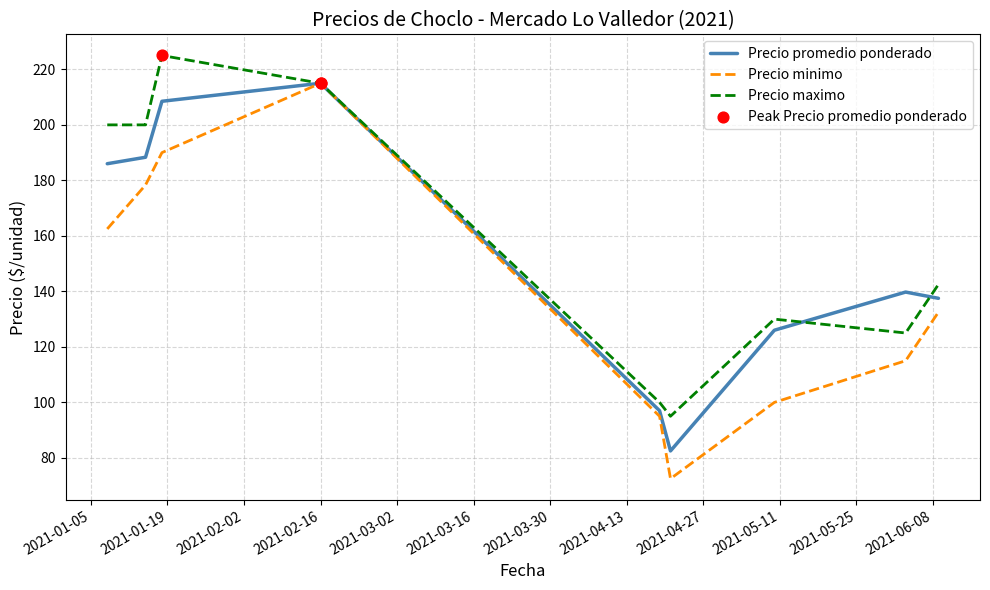

At how many categories does at least one series exceed 136?

6